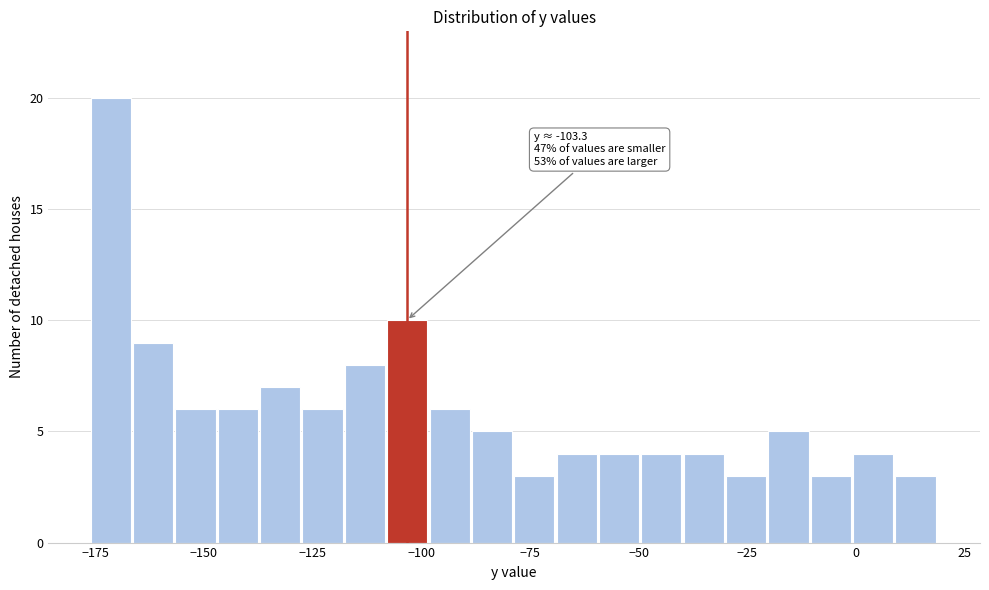

Read against the x-axis, roughly where is the centre of the tallest bar?

-170